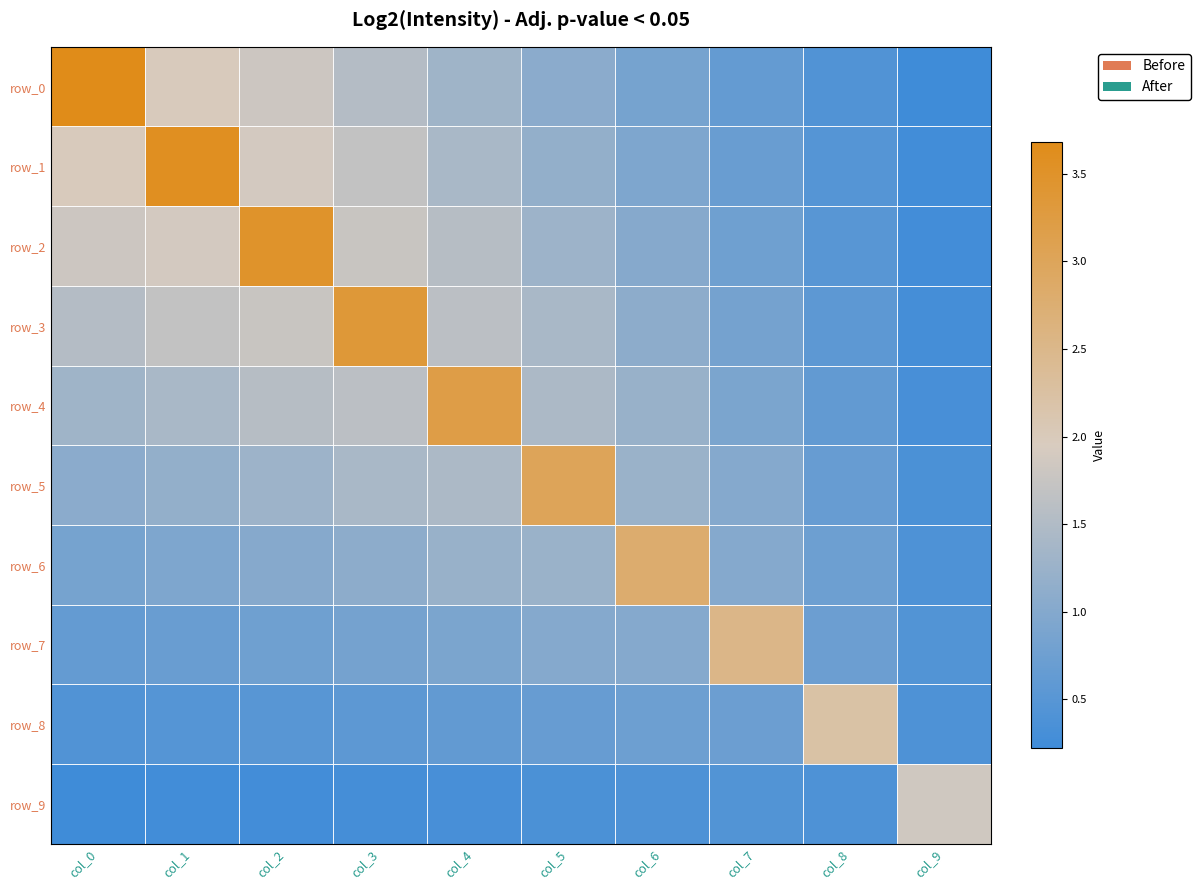

Reading left to right, what are all the values shown in this chart?

row_0: 3.7	2.0	1.8	1.5	1.3	1.1	0.9	0.6	0.4	0.2
row_1: 2.0	3.6	1.9	1.7	1.4	1.2	0.9	0.7	0.5	0.3
row_2: 1.8	1.9	3.5	1.8	1.6	1.3	1.0	0.8	0.5	0.3
row_3: 1.5	1.7	1.8	3.4	1.6	1.4	1.1	0.8	0.6	0.3
row_4: 1.3	1.4	1.6	1.6	3.2	1.5	1.2	0.9	0.6	0.3
row_5: 1.1	1.2	1.3	1.4	1.5	3.0	1.3	1.0	0.7	0.4
row_6: 0.9	0.9	1.0	1.1	1.2	1.3	2.8	1.0	0.7	0.4
row_7: 0.6	0.7	0.8	0.8	0.9	1.0	1.0	2.5	0.7	0.4
row_8: 0.4	0.5	0.5	0.6	0.6	0.7	0.7	0.7	2.2	0.4
row_9: 0.2	0.3	0.3	0.3	0.3	0.4	0.4	0.4	0.4	1.8